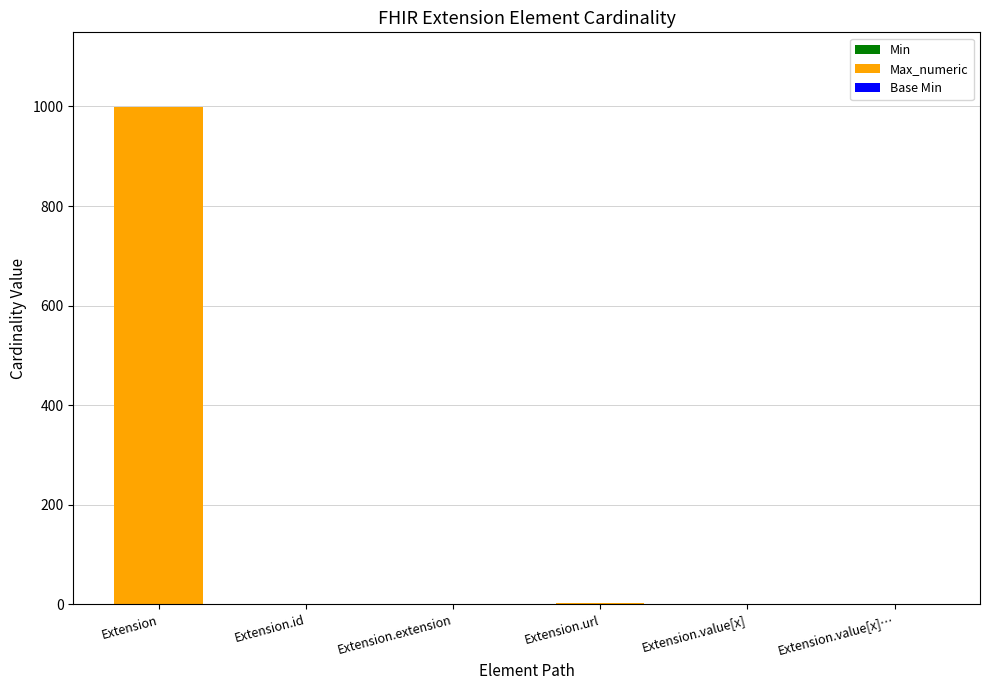

At which category is the sum across all series the highest?

Extension